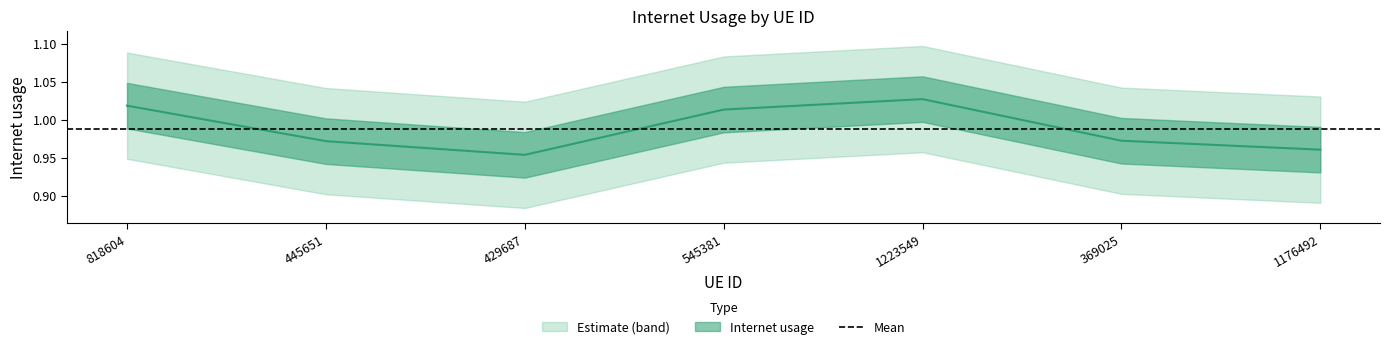

How many values are between 0 and 1?

4